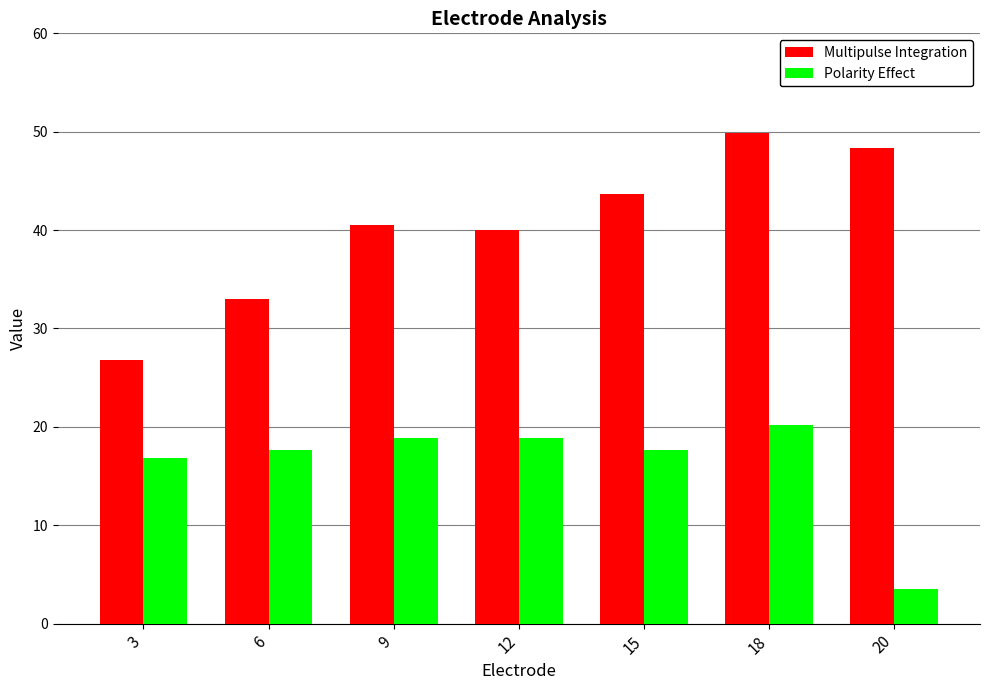

How many categories are shown in the chart?

7